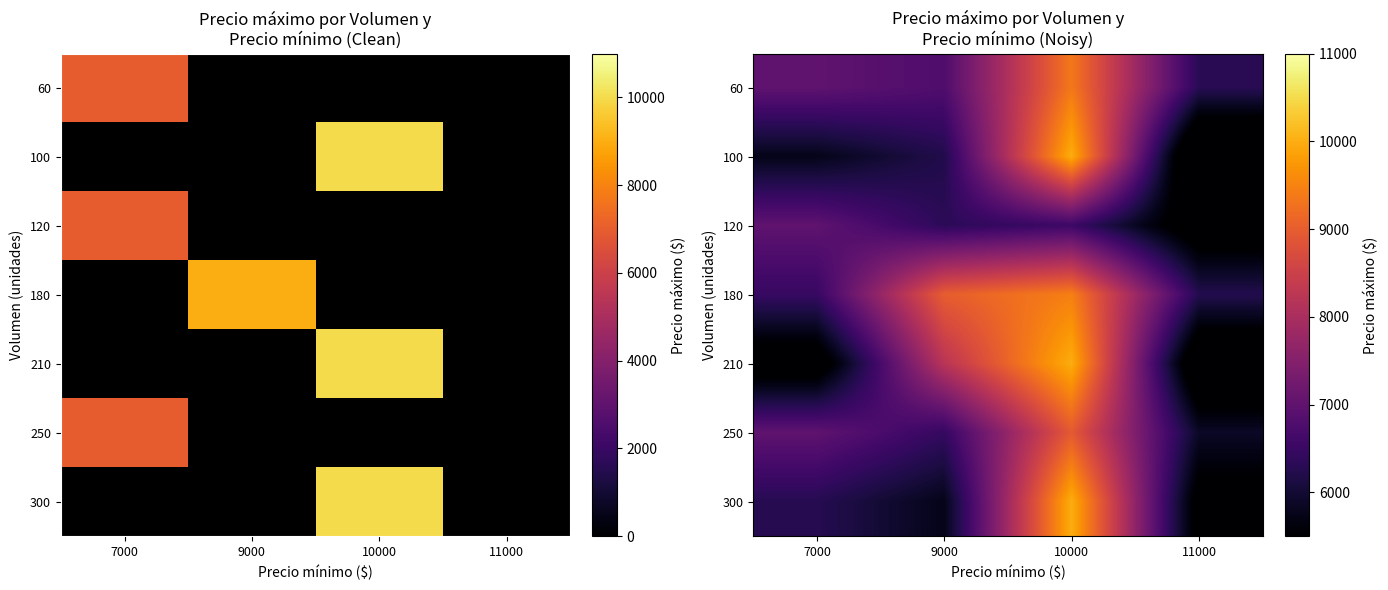

What is the total value across all series at 11000?

38153.7